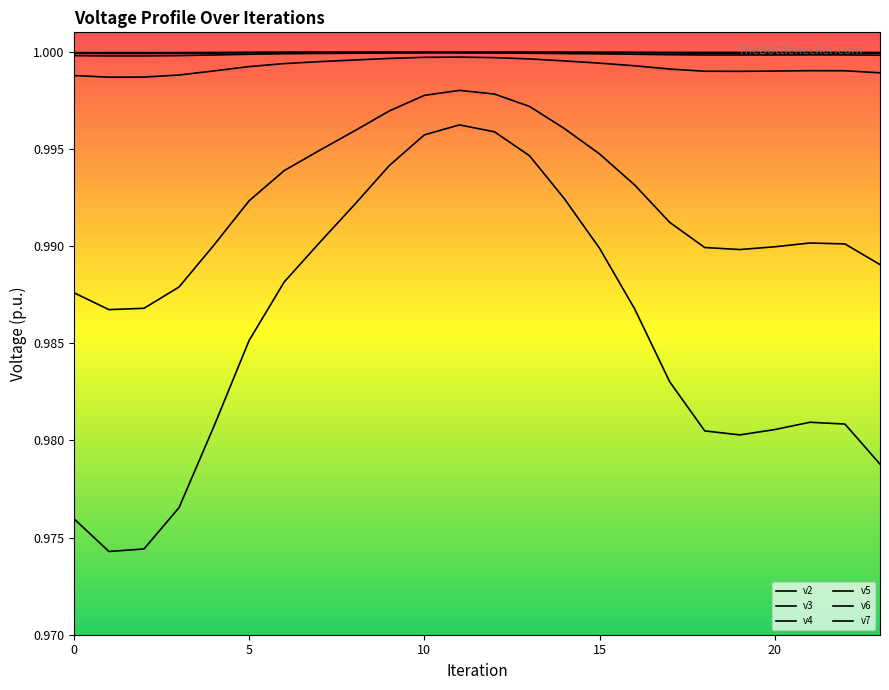

What is the average value of the v7 series?

1.0